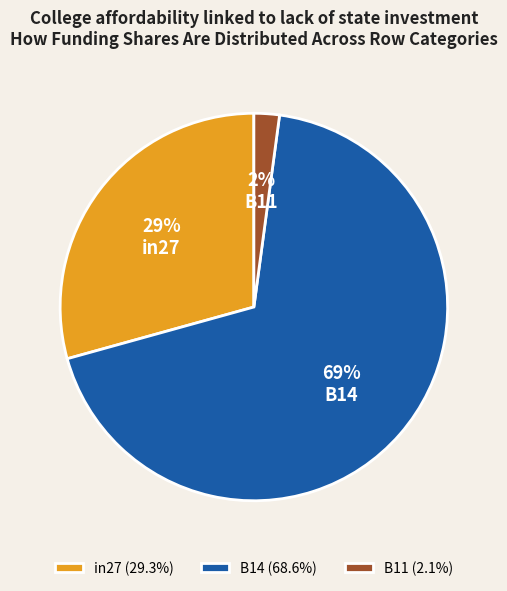

Does B14 represent more than half of the total?

Yes